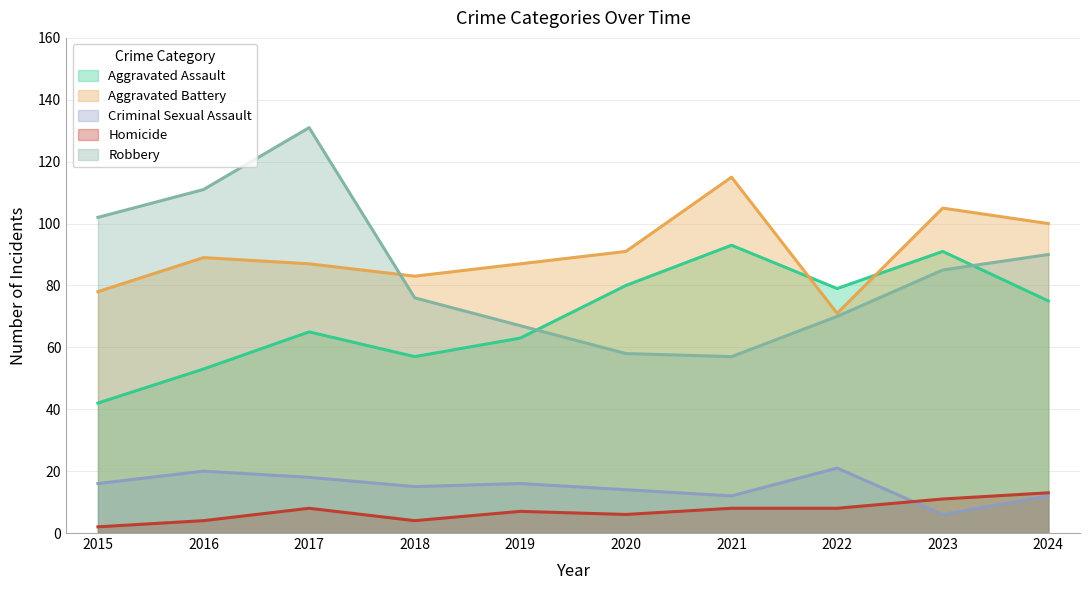

Between 2021 and 2017, which is larger?

2021